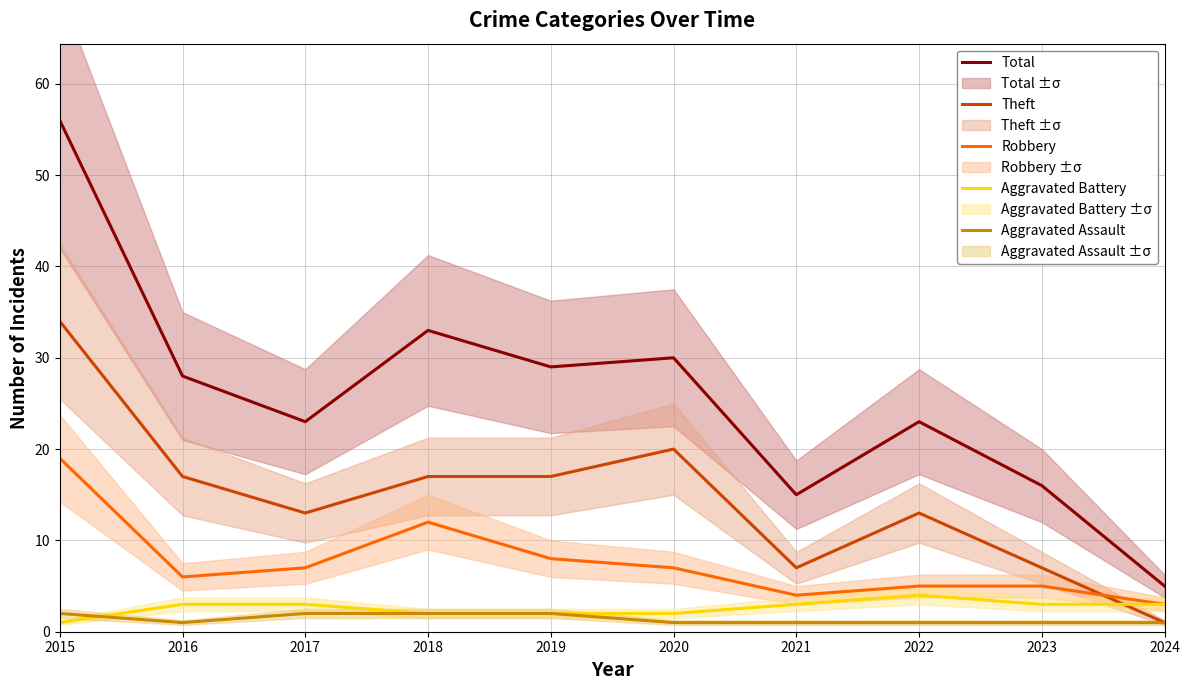

Rank the series by their maximum value, from lowest to highest.

Aggravated Assault, Aggravated Battery, Robbery, Theft, Total